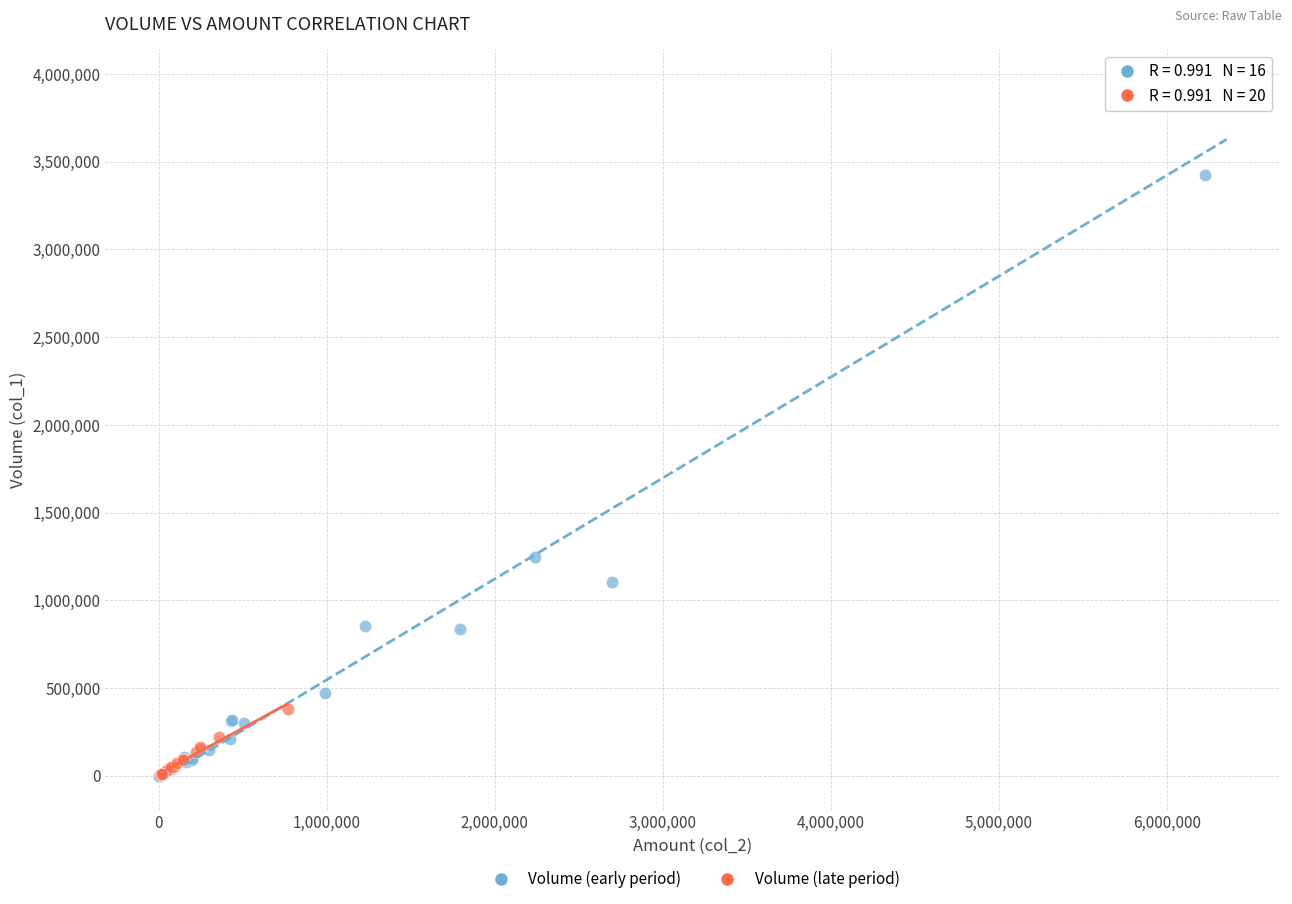

Which series has the largest Y range (max minus min)?

Volume (early period)